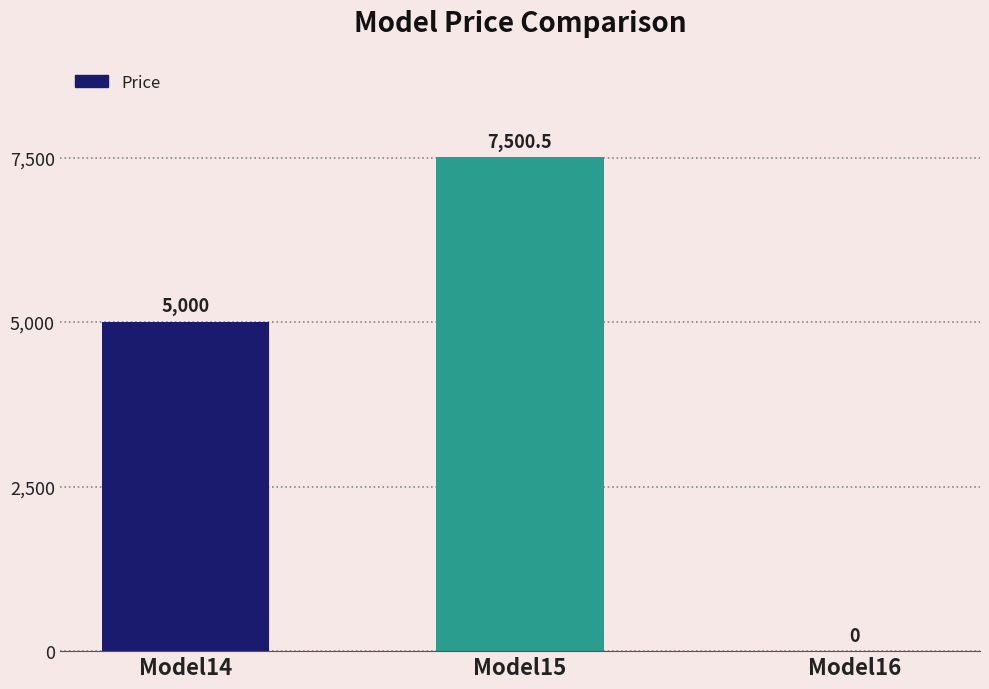

At which label is the value closest to 3750?

Model14